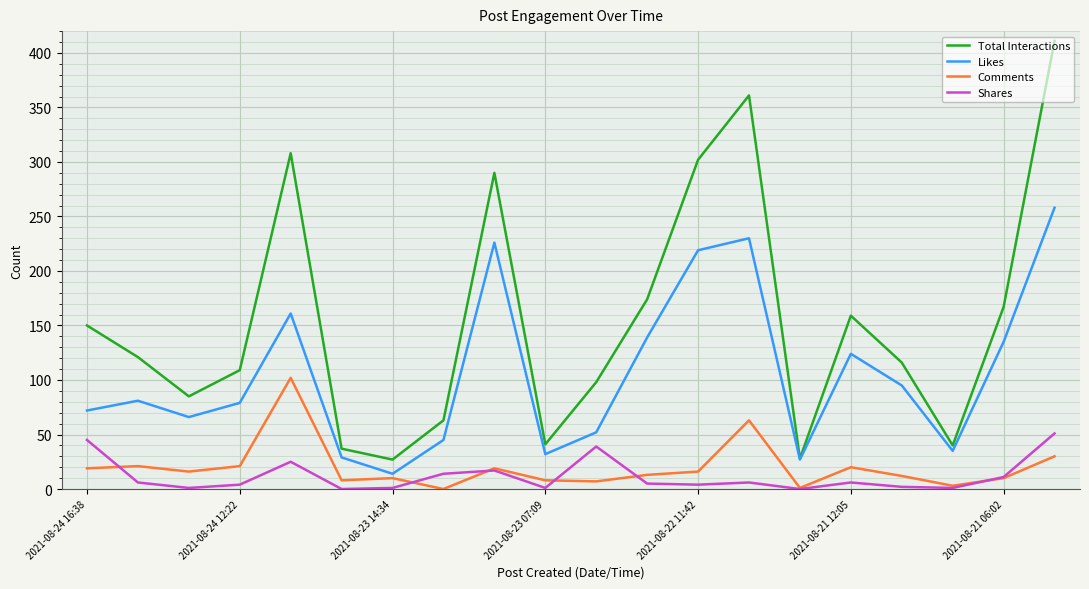

Count the number of data series in this chart.

4